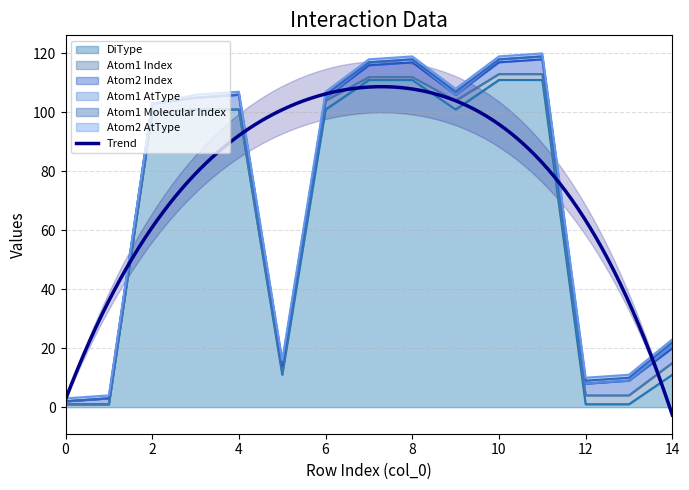

Where is DiType nearest to the value 56?

2